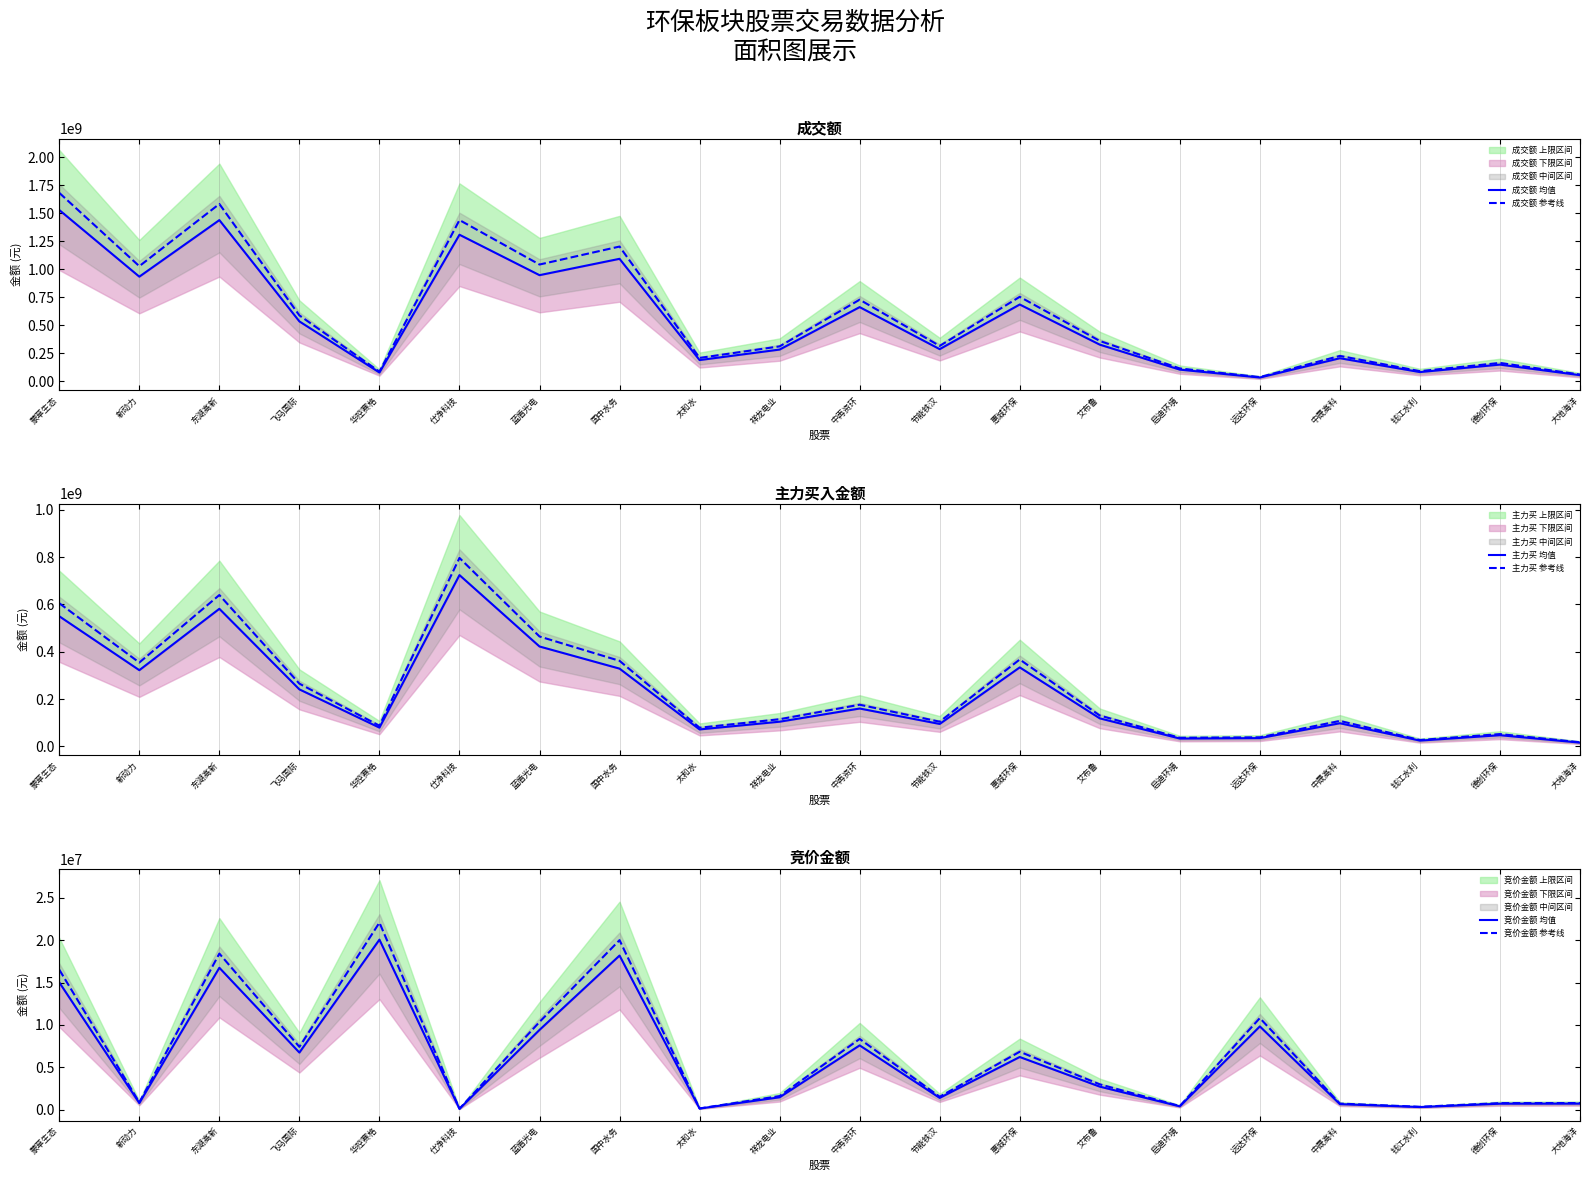

What is the maximum value shown in the chart?

1684087362.1